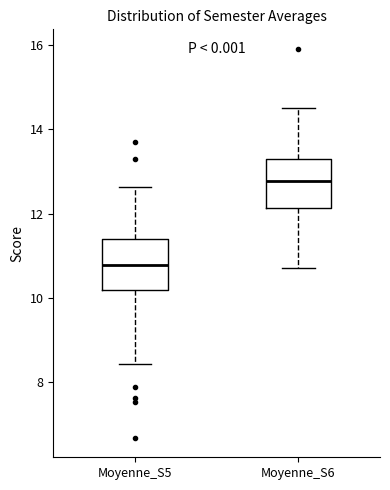

Reading left to right, read every box against the y-axis: the position of its median line, the range the box covers, and the ends of its whiskers. The values are not printed on the chart, so give them approximately, as read against the axis.

Moyenne_S5: median 10.8, box 10.2 to 11.4, whiskers 8.4 to 12.6
Moyenne_S6: median 12.8, box 12.2 to 13.4, whiskers 10.8 to 14.6